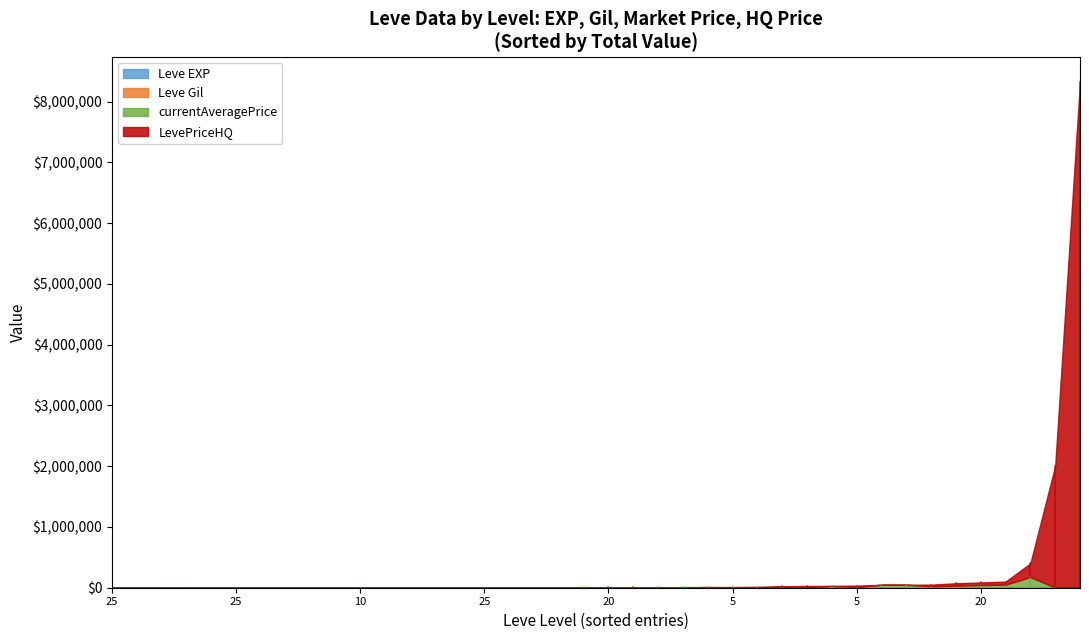

What are all the series names shown in the legend?

Leve EXP, Leve Gil, currentAveragePrice, LevePriceHQ